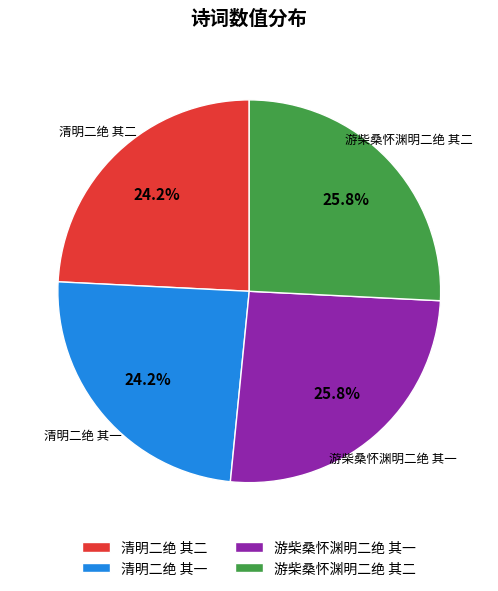

To the nearest percent, what is the difference between the 清明二绝 其二 and 游柴桑怀渊明二绝 其一 slice percentages?

2%